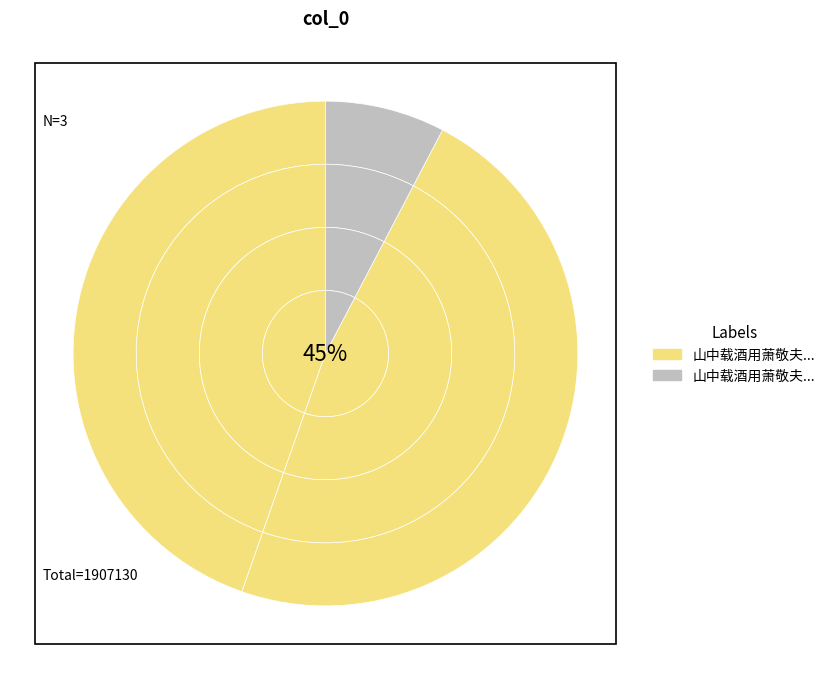

How many slices are in this pie chart?

3